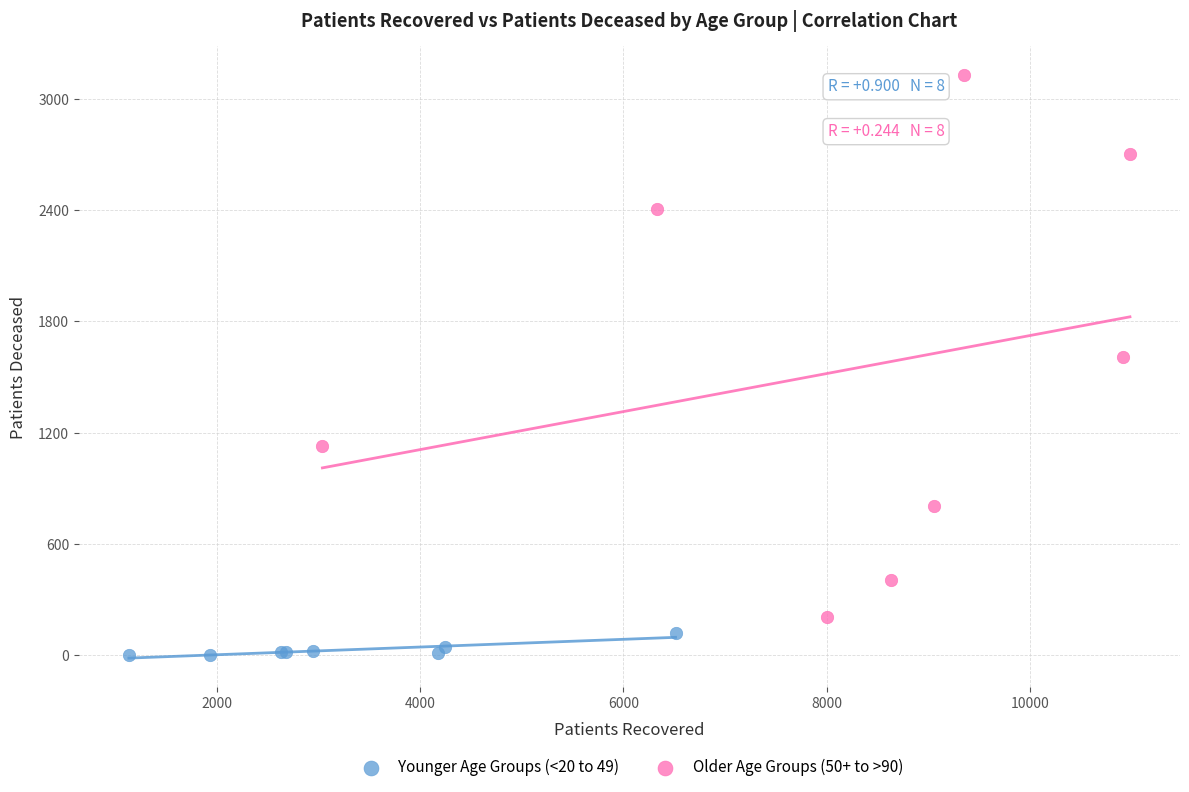

What are all the series names shown in the legend?

Younger Age Groups (<20 to 49), Older Age Groups (50+ to >90)